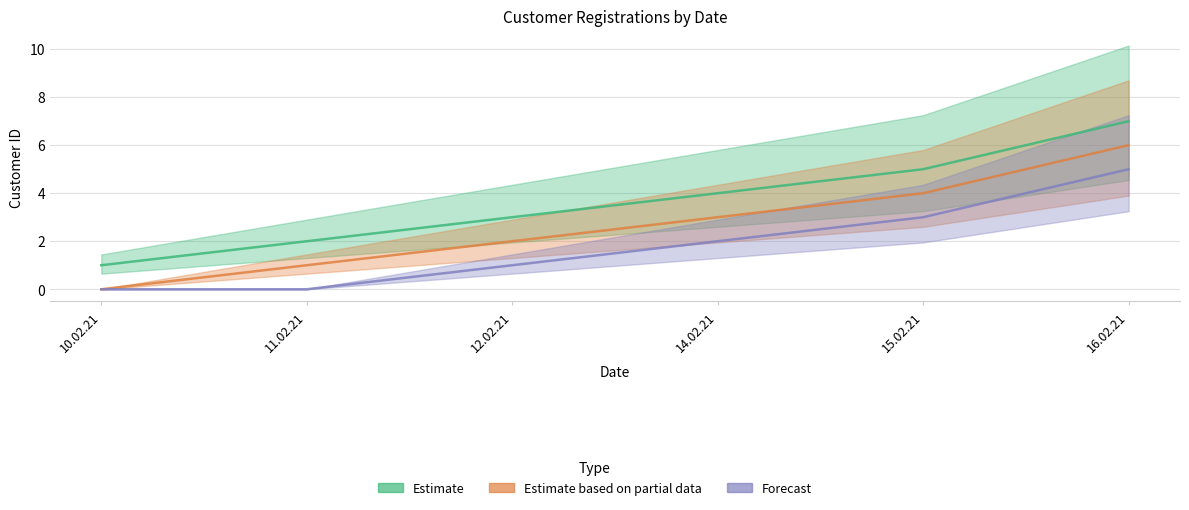

What are all the series names shown in the legend?

Estimate, Estimate based on partial data, Forecast